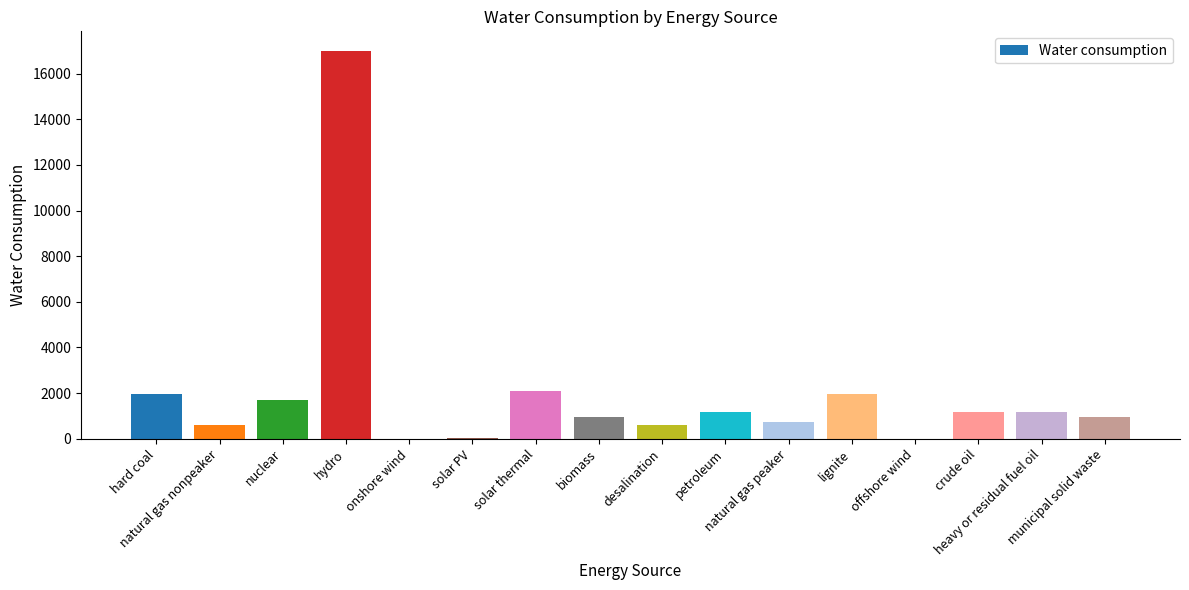

The value at offshore wind is 6084.6. True or false?

False